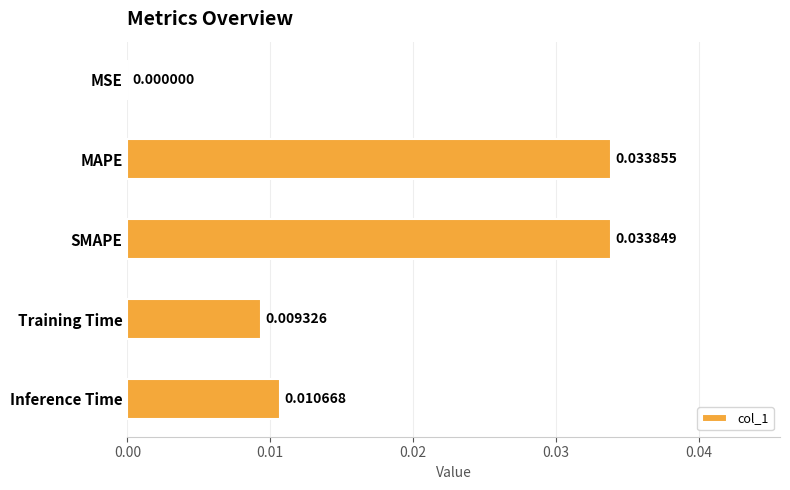

Between MSE and Inference Time, which is larger?

Inference Time